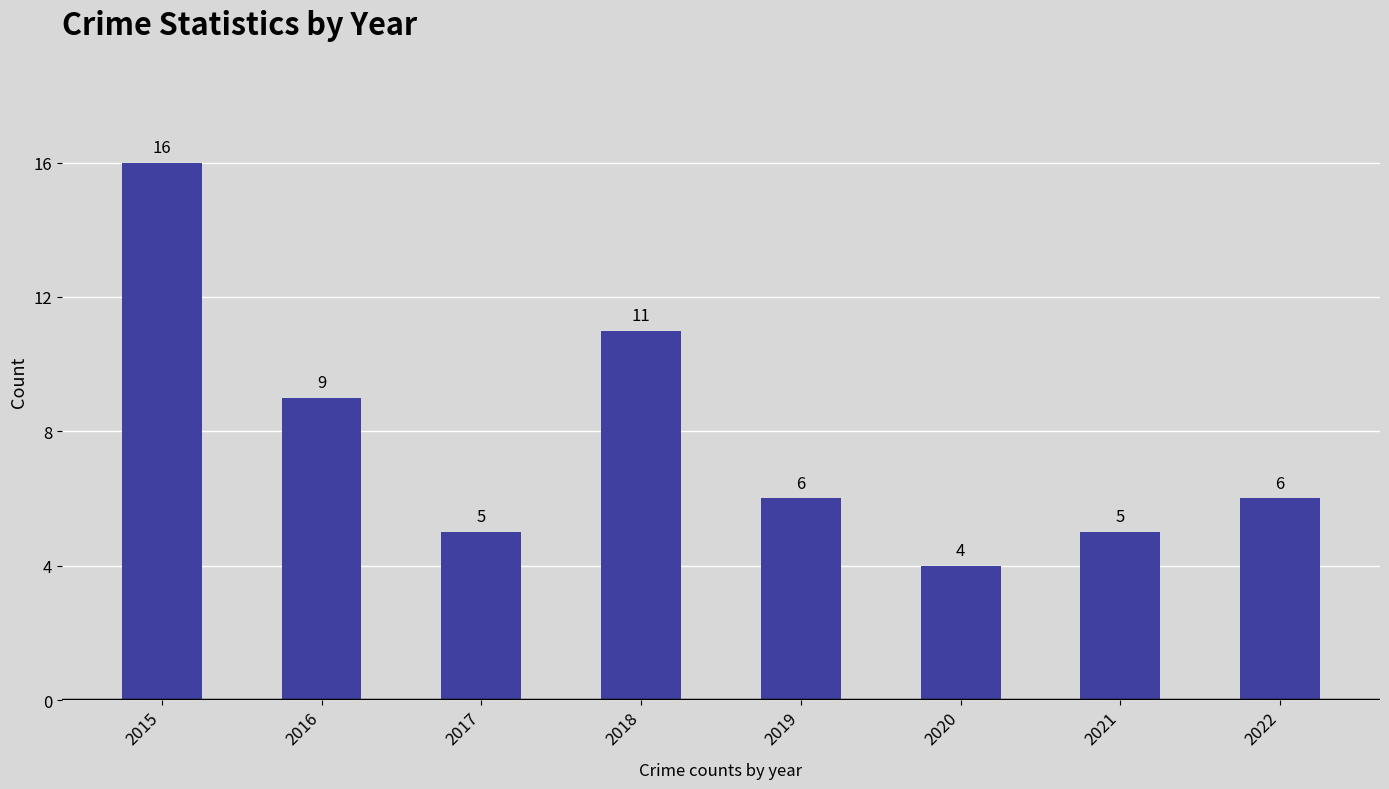

What value does the data have at 2019, to the nearest 10?

10